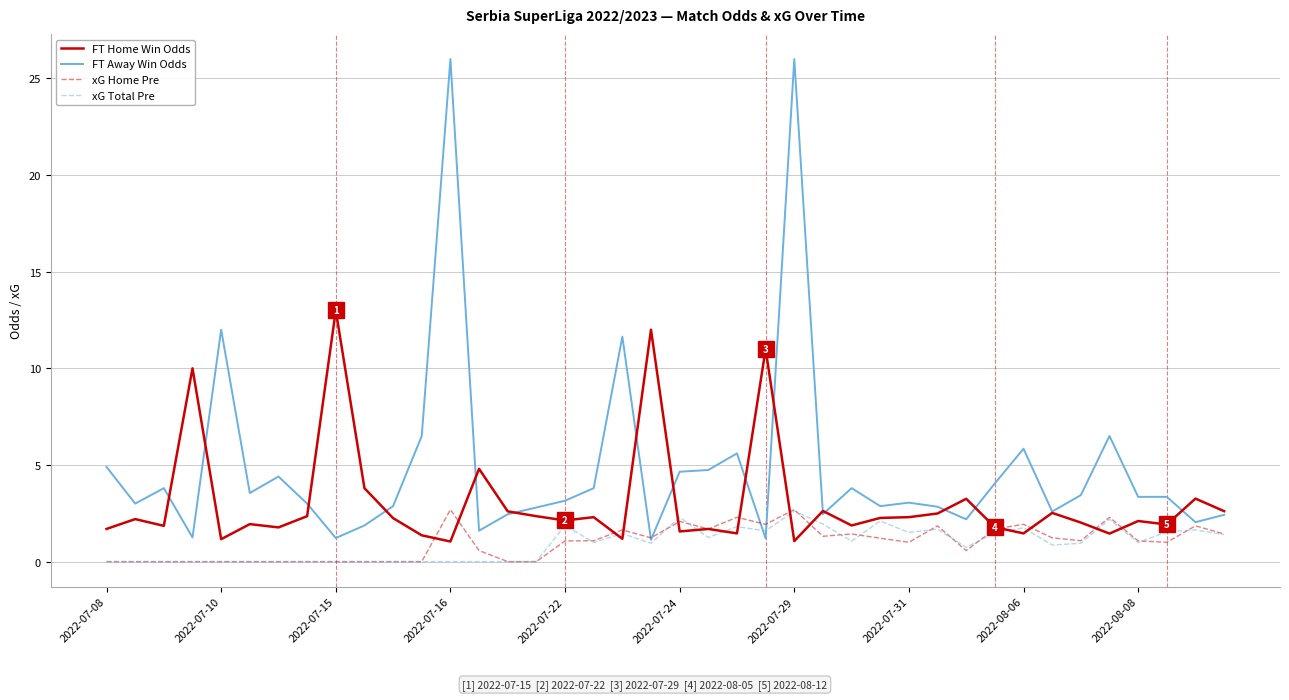

Which series has the largest total across all categories?

FT Away Win Odds